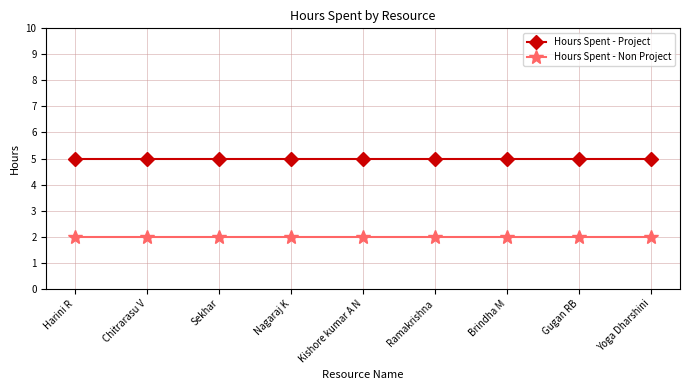

True or false: Hours Spent - Non Project has a value of 2 at Brindha M.

True